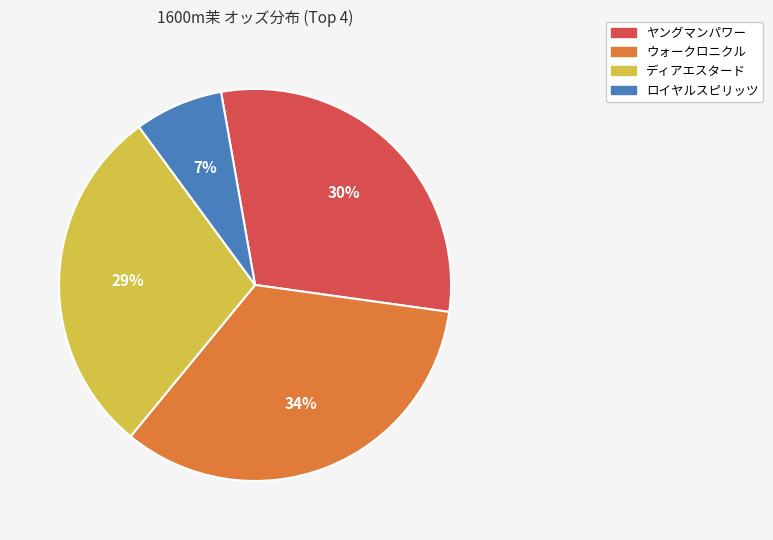

Combined, do ウォークロニクル and ヤングマンパワー account for over 50%?

Yes